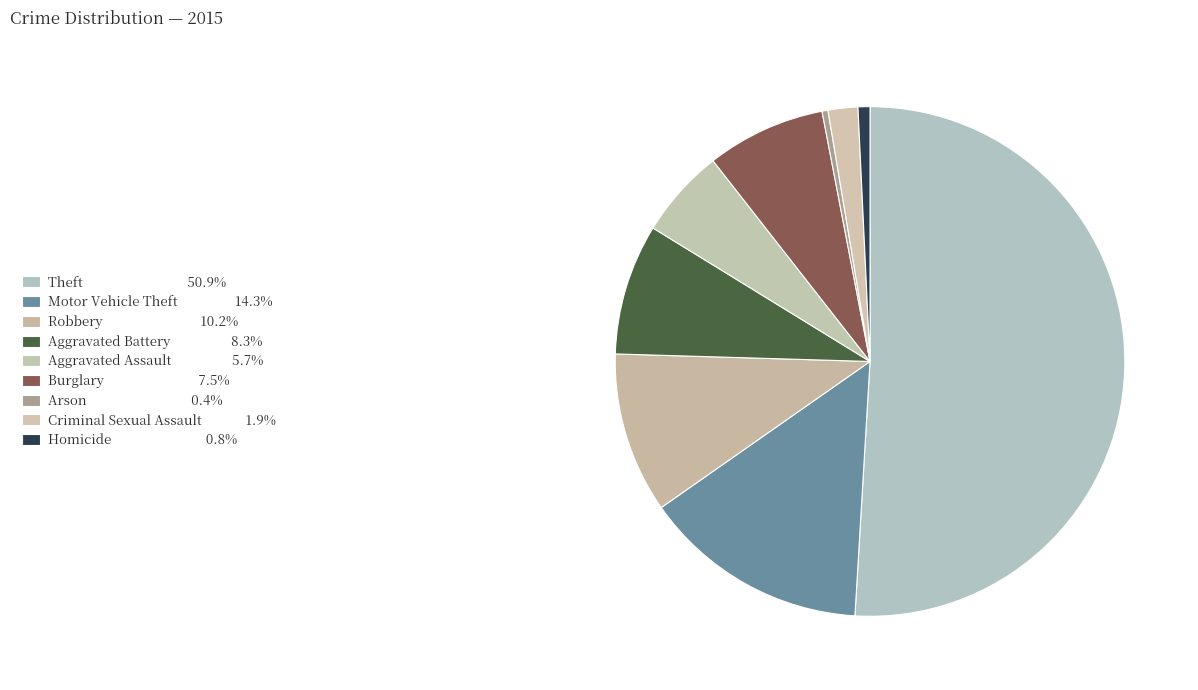

Which slice is the smallest?

Arson